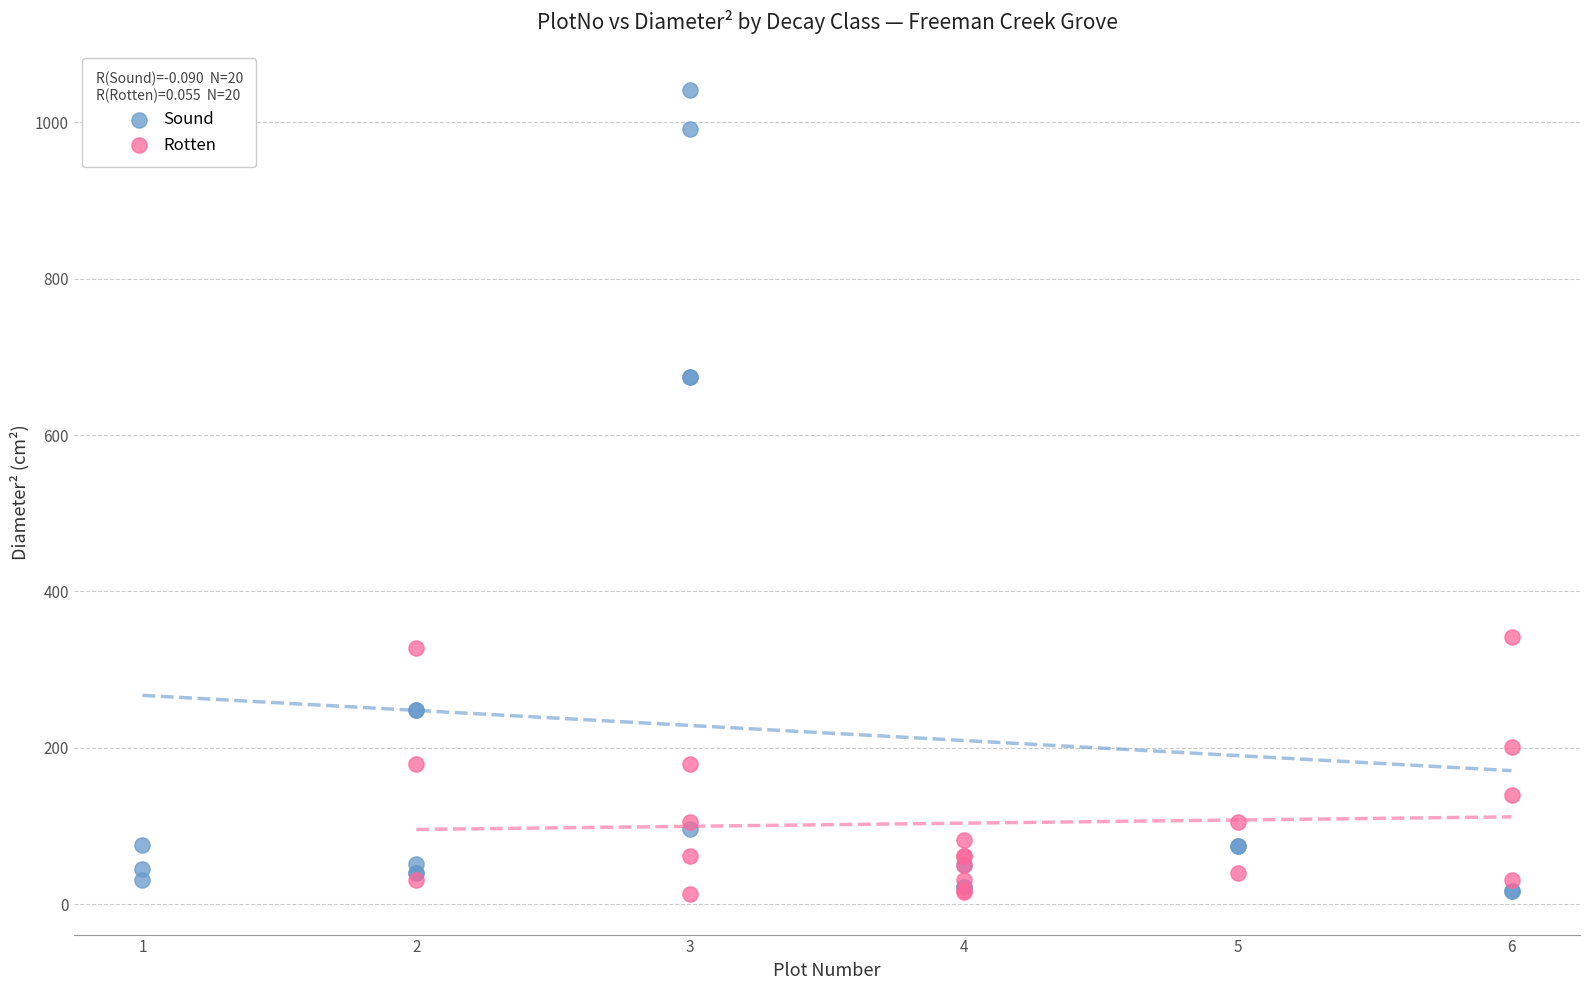

Which series has the widest spread of Y values?

Sound